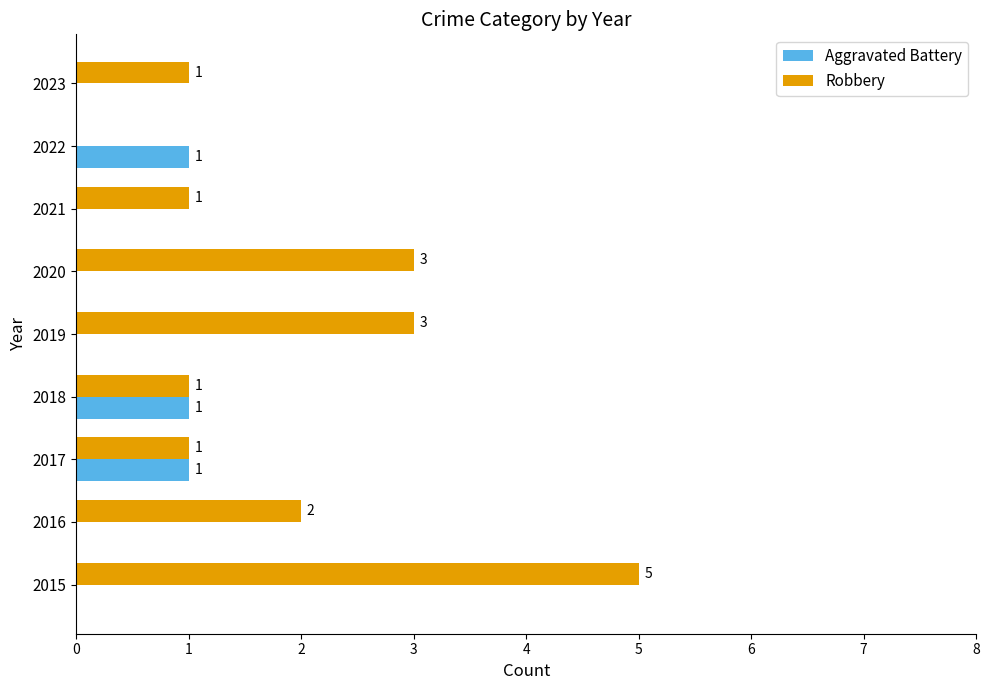

True or false: Aggravated Battery has a value of 1 at 2022.

True